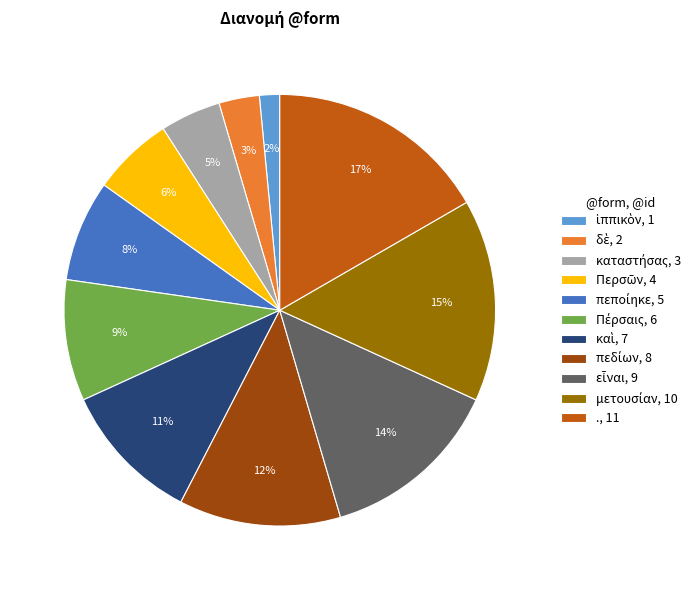

To the nearest percent, what is the average slice percentage?

9%